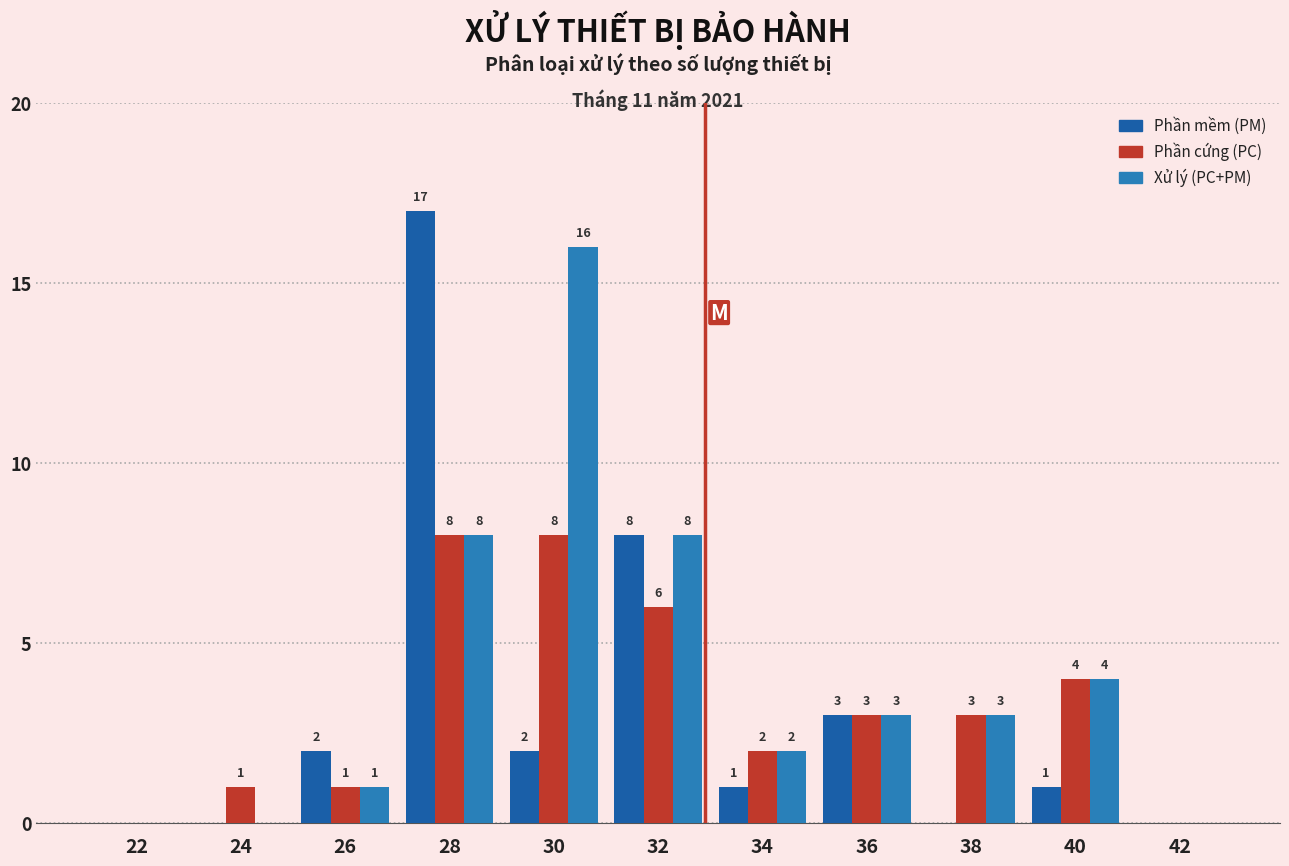

Reading left to right, list all the values displayed in this chart.

Phần mềm (PM): 22=0	24=0	26=2	28=17	30=2	32=8	34=1	36=3	38=0	40=1	42=0
Phần cứng (PC): 22=0	24=1	26=1	28=8	30=8	32=6	34=2	36=3	38=3	40=4	42=0
Xử lý (PC+PM): 22=0	24=0	26=1	28=8	30=16	32=8	34=2	36=3	38=3	40=4	42=0